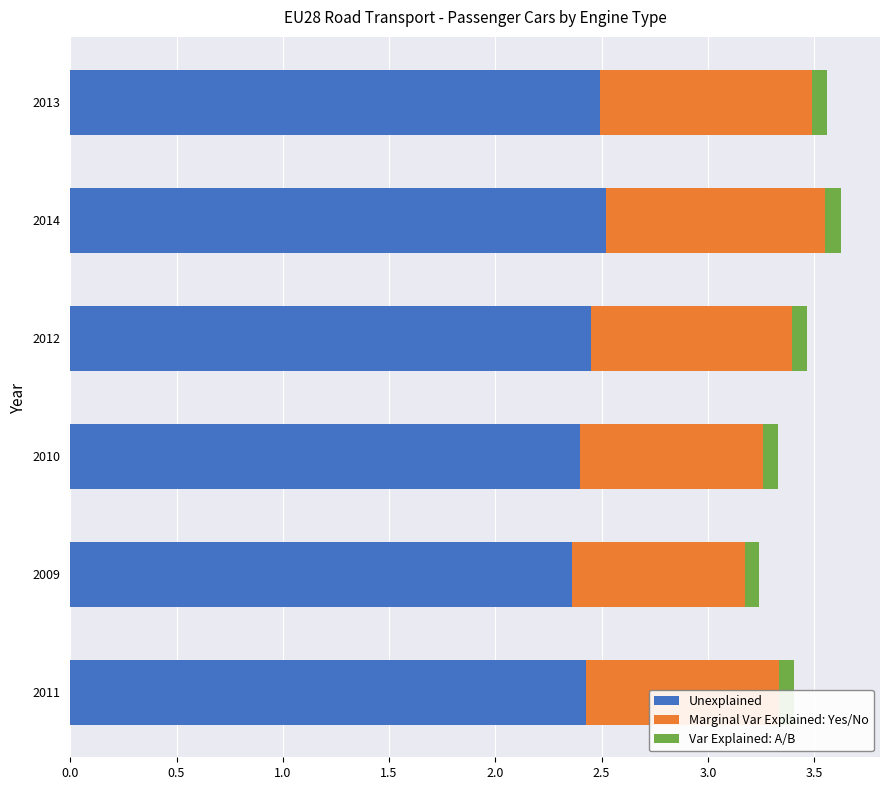

What is the sum of all Unexplained values?

14.6